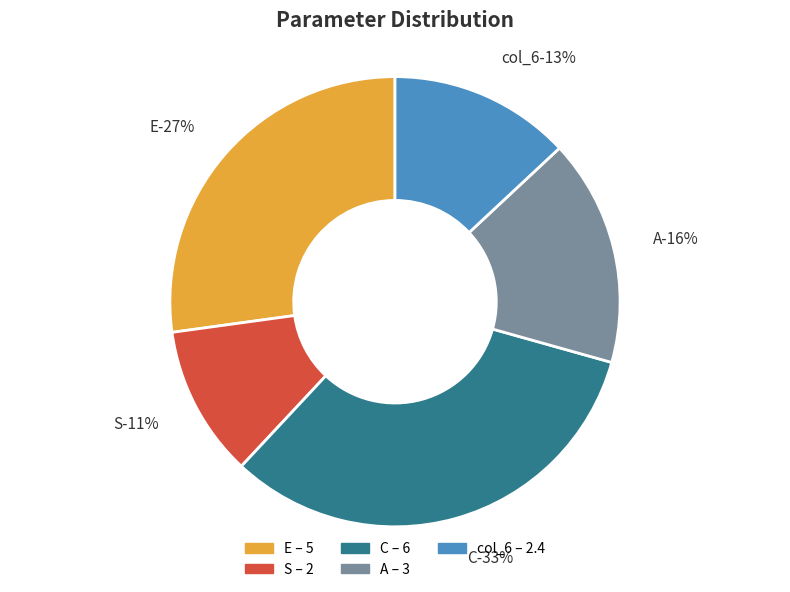

How many slices are in this pie chart?

5